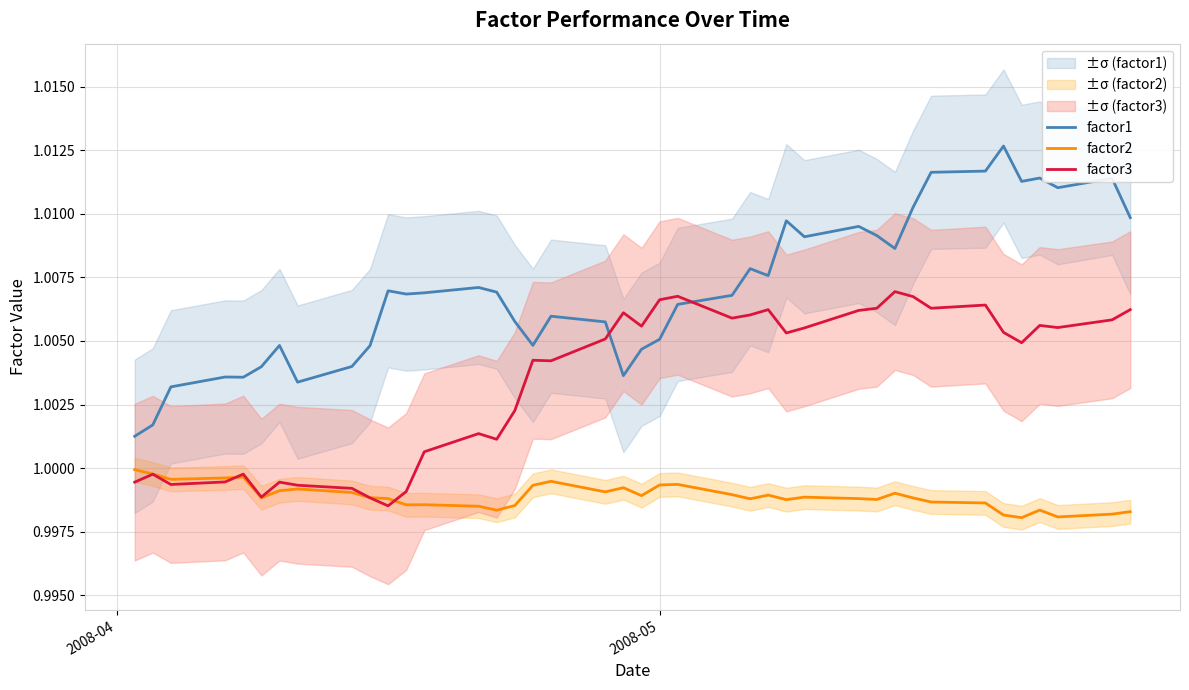

What is the average value of the factor2 series?

1.0